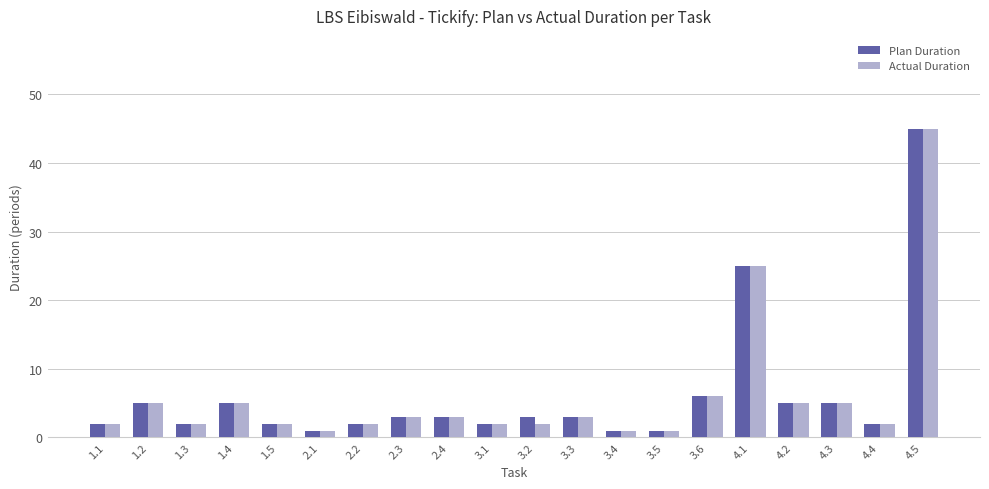

Reading left to right, list all the values displayed in this chart.

Plan Duration: 2	5	2	5	2	1	2	3	3	2	3	3	1	1	6	25	5	5	2	45
Actual Duration: 2	5	2	5	2	1	2	3	3	2	2	3	1	1	6	25	5	5	2	45